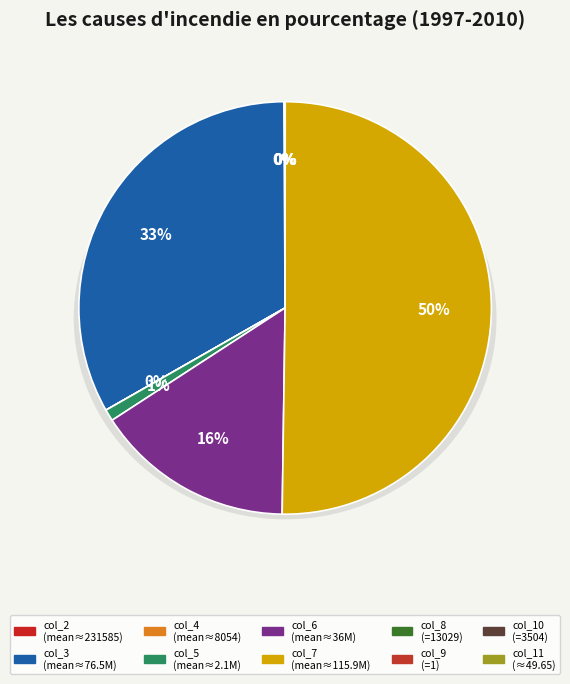

Is there any slice that represents more than half of the pie?

Yes